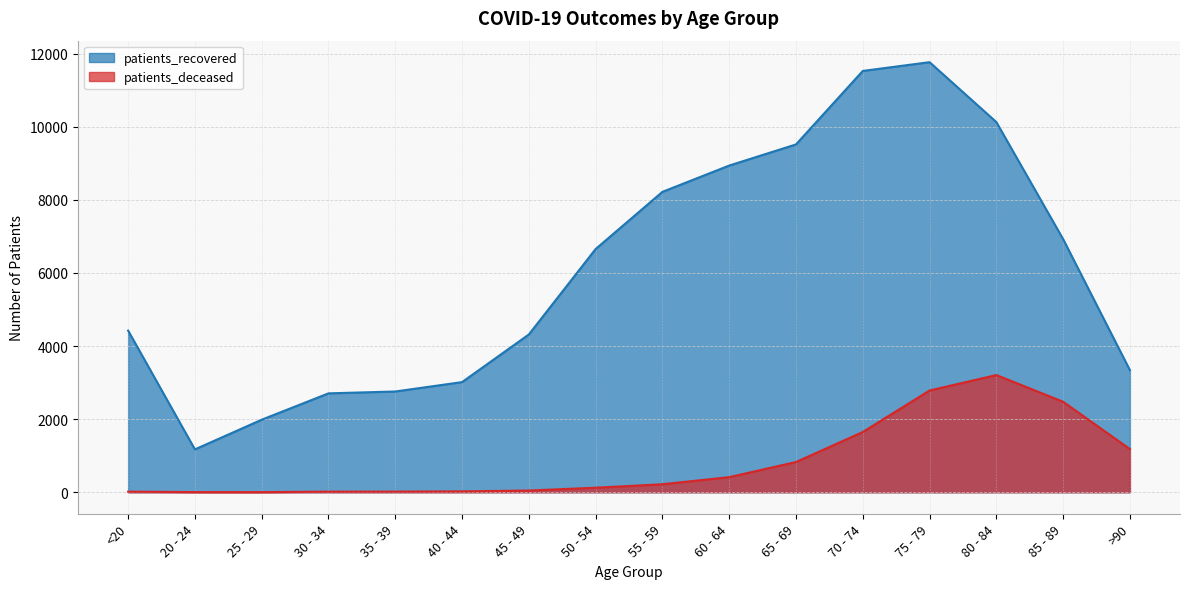

Is it true that patients_recovered equals 3347 at 70 - 74?

False